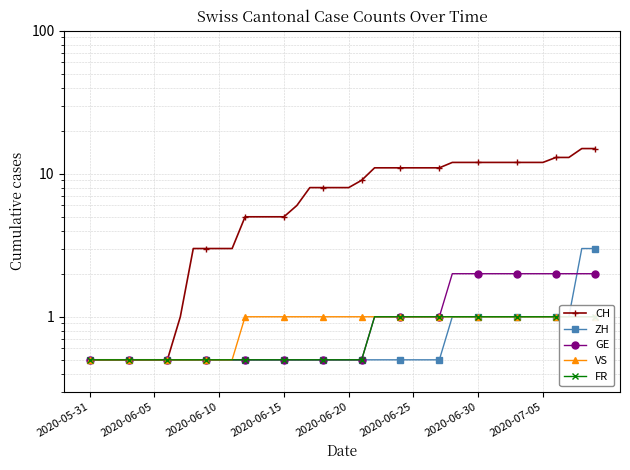

The value of VS at 2020-06-30 is 0.2. True or false?

False